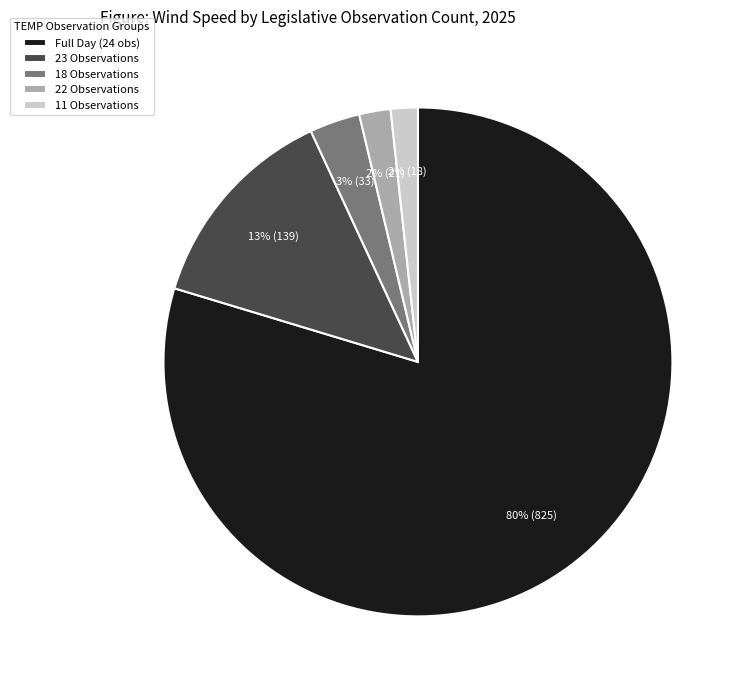

The Full Day (24 obs) slice represents 88% of the pie. True or false?

False